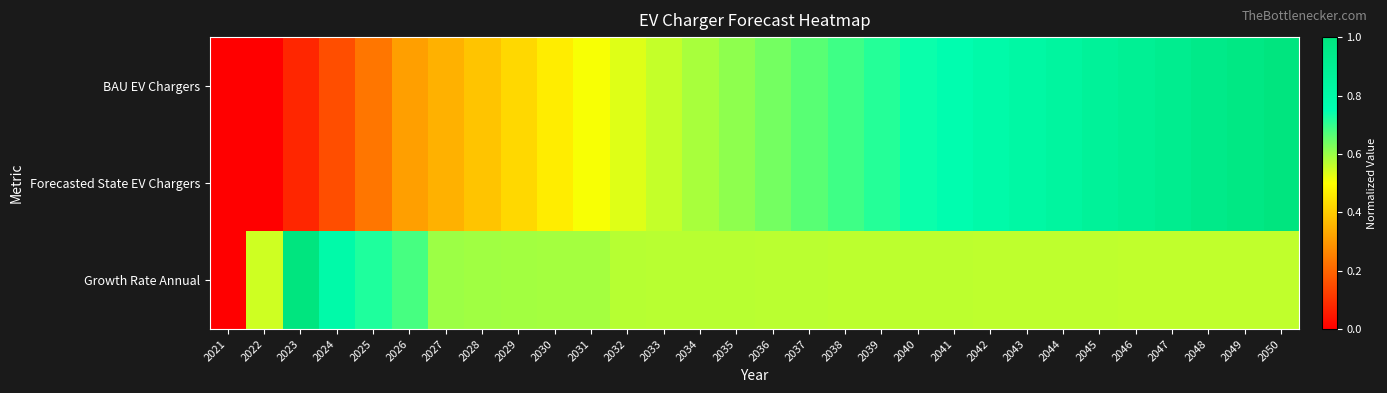

Reading left to right, list all the values displayed in this chart.

BAU EV Chargers: 2021=0.0	2022=0.0	2023=0.1	2024=0.2	2025=0.2	2026=0.3	2027=0.3	2028=0.4	2029=0.4	2030=0.5	2031=0.5	2032=0.5	2033=0.6	2034=0.6	2035=0.6	2036=0.6	2037=0.7	2038=0.7	2039=0.7	2040=0.7	2041=0.8	2042=0.8	2043=0.8	2044=0.8	2045=0.9	2046=0.9	2047=0.9	2048=0.9	2049=1.0	2050=1.0
Forecasted State EV Chargers: 2021=0.0	2022=0.0	2023=0.1	2024=0.2	2025=0.2	2026=0.3	2027=0.3	2028=0.4	2029=0.4	2030=0.5	2031=0.5	2032=0.5	2033=0.6	2034=0.6	2035=0.6	2036=0.6	2037=0.7	2038=0.7	2039=0.7	2040=0.7	2041=0.8	2042=0.8	2043=0.8	2044=0.8	2045=0.9	2046=0.9	2047=0.9	2048=0.9	2049=1.0	2050=1.0
Growth Rate Annual: 2021=0.0	2022=0.5	2023=1.0	2024=0.8	2025=0.7	2026=0.7	2027=0.6	2028=0.6	2029=0.6	2030=0.6	2031=0.6	2032=0.6	2033=0.6	2034=0.6	2035=0.6	2036=0.6	2037=0.6	2038=0.6	2039=0.6	2040=0.6	2041=0.6	2042=0.6	2043=0.6	2044=0.6	2045=0.6	2046=0.6	2047=0.6	2048=0.6	2049=0.6	2050=0.6